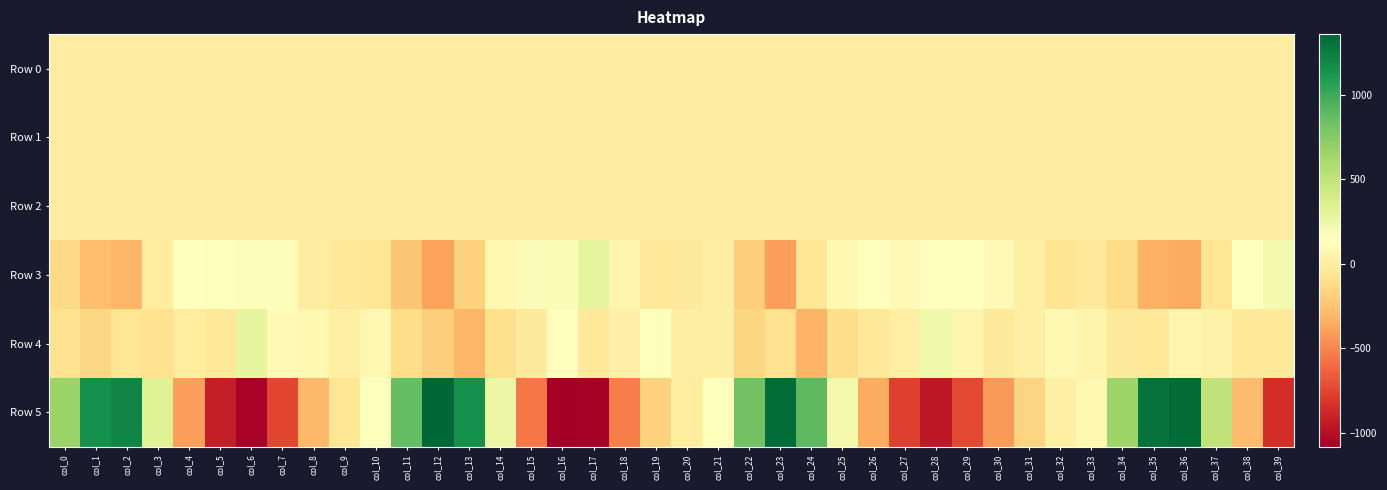

Between col_31 and col_34, which series saw the biggest shift?

Row 5